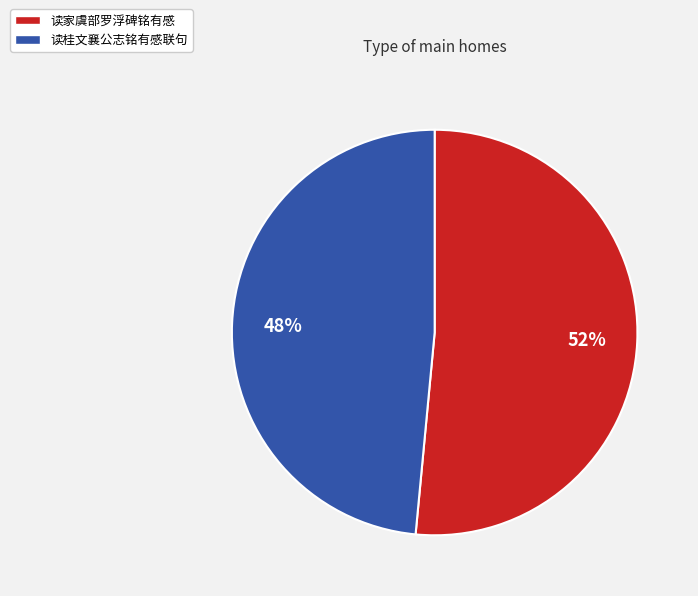

Which category has the smallest portion of the pie?

读桂文襄公志铭有感联句